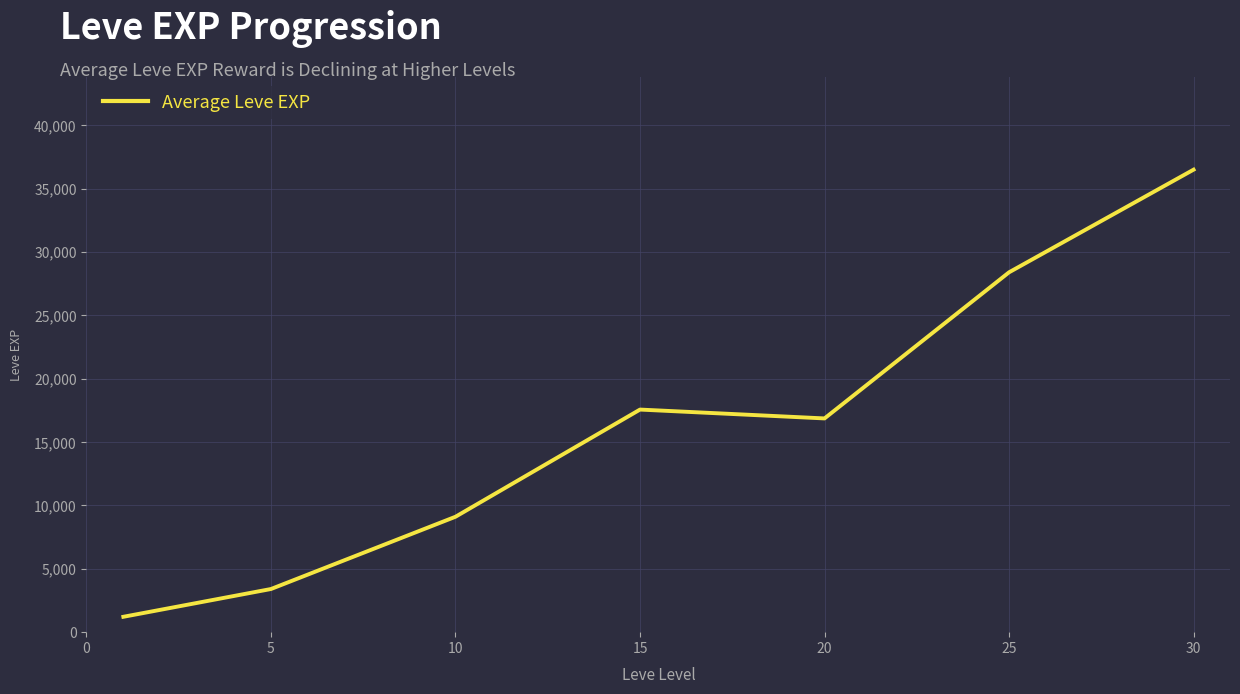

What is the smallest value displayed?

1213.3